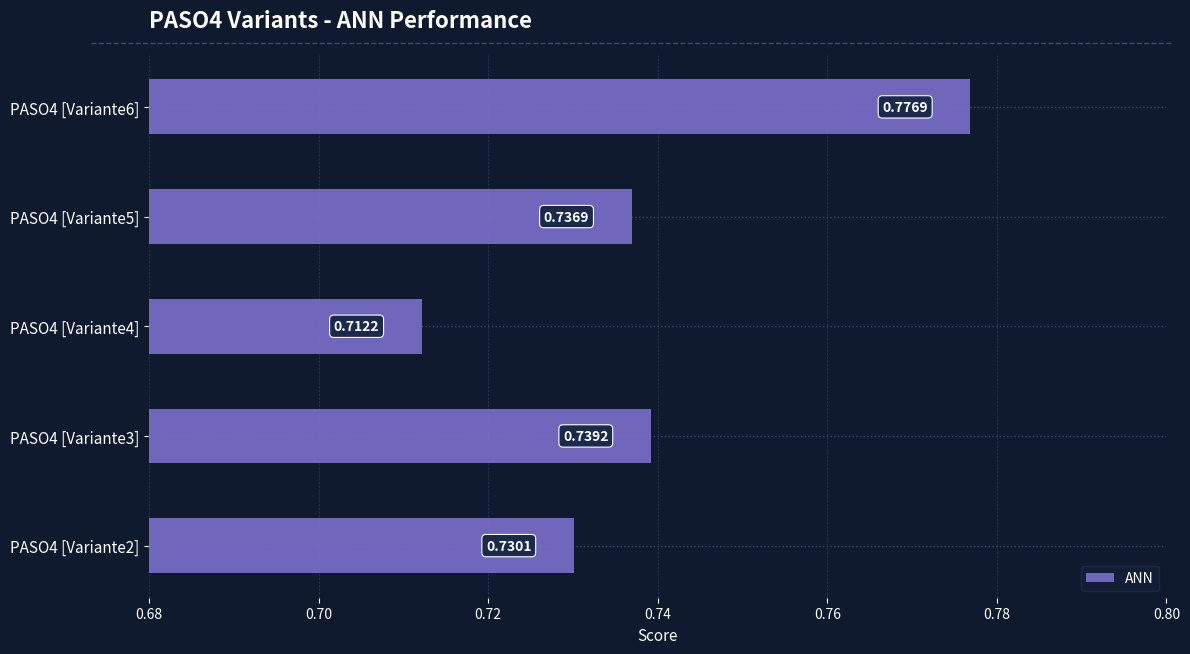

What is the sum of the values at PASO4 [Variante5] and PASO4 [Variante3]?

1.5